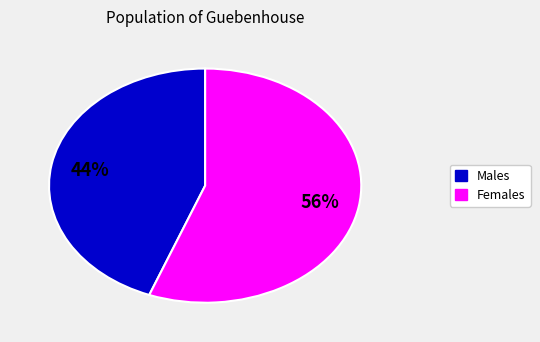

Does any single category account for the majority?

Yes